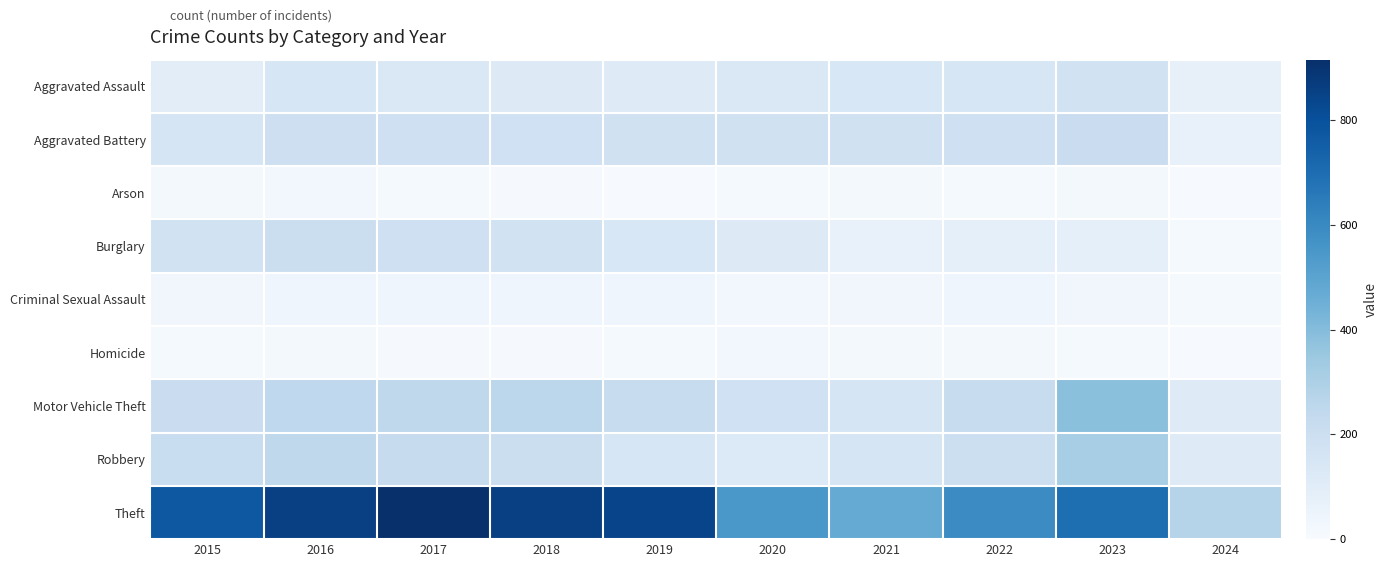

Which series has the largest range (max minus min)?

Theft